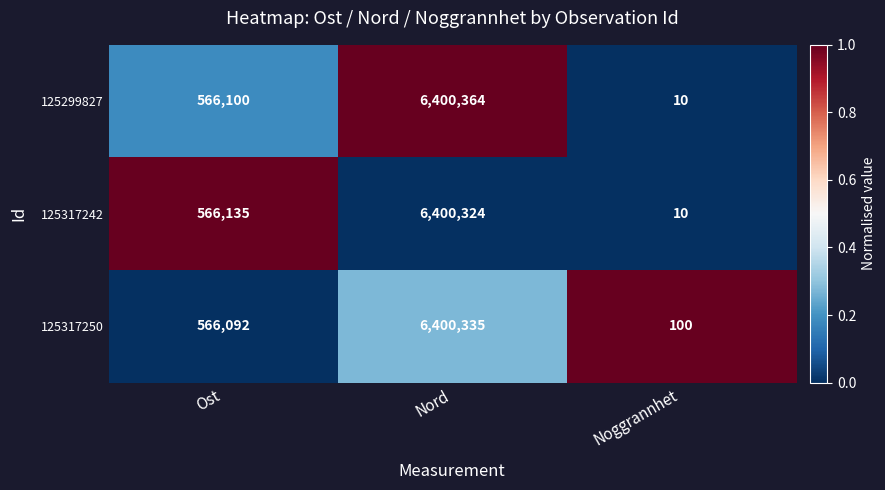

True or false: 125317242 has a value of 17 at Noggrannhet.

False